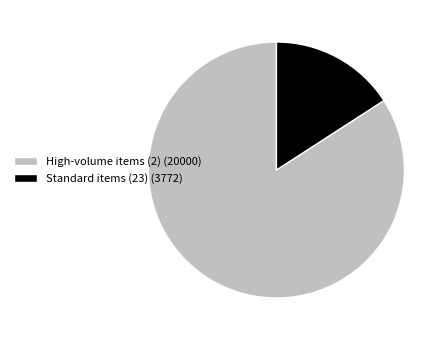

True or false: High-volume items (2) (20000) accounts for 84% of the total.

True